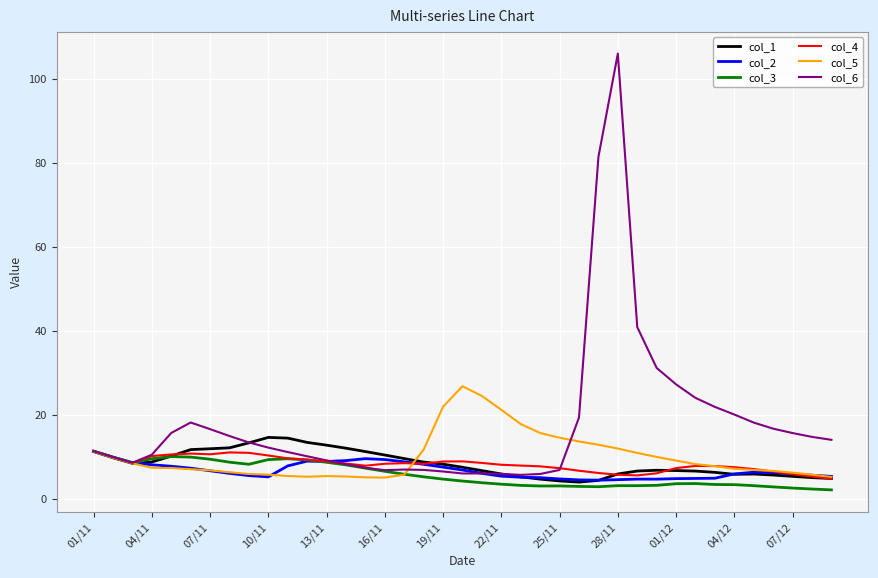

What is the minimum value for col_4?

4.8